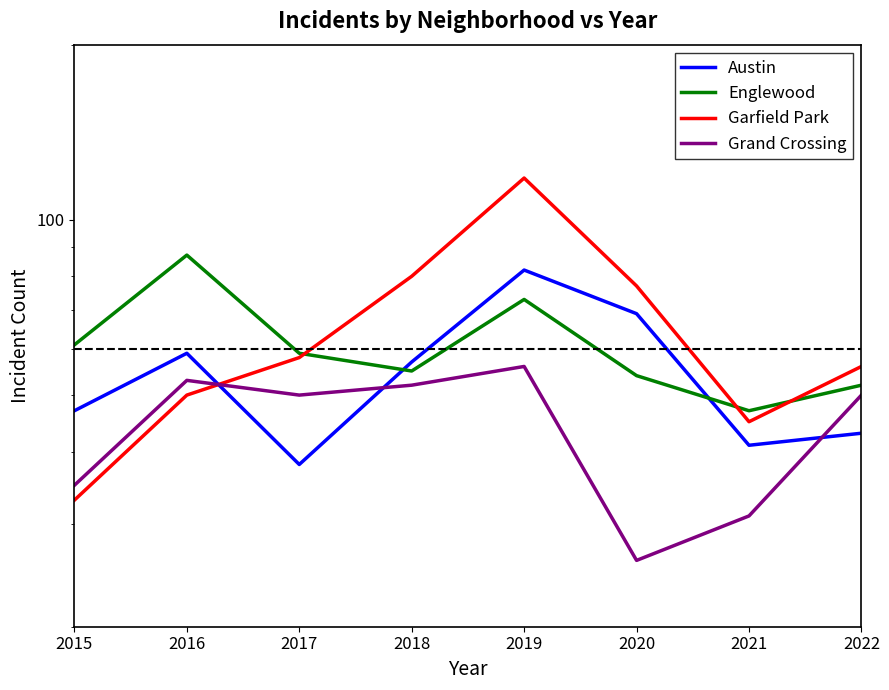

What is the difference between the Garfield Park values at 2021 and 2016?

5